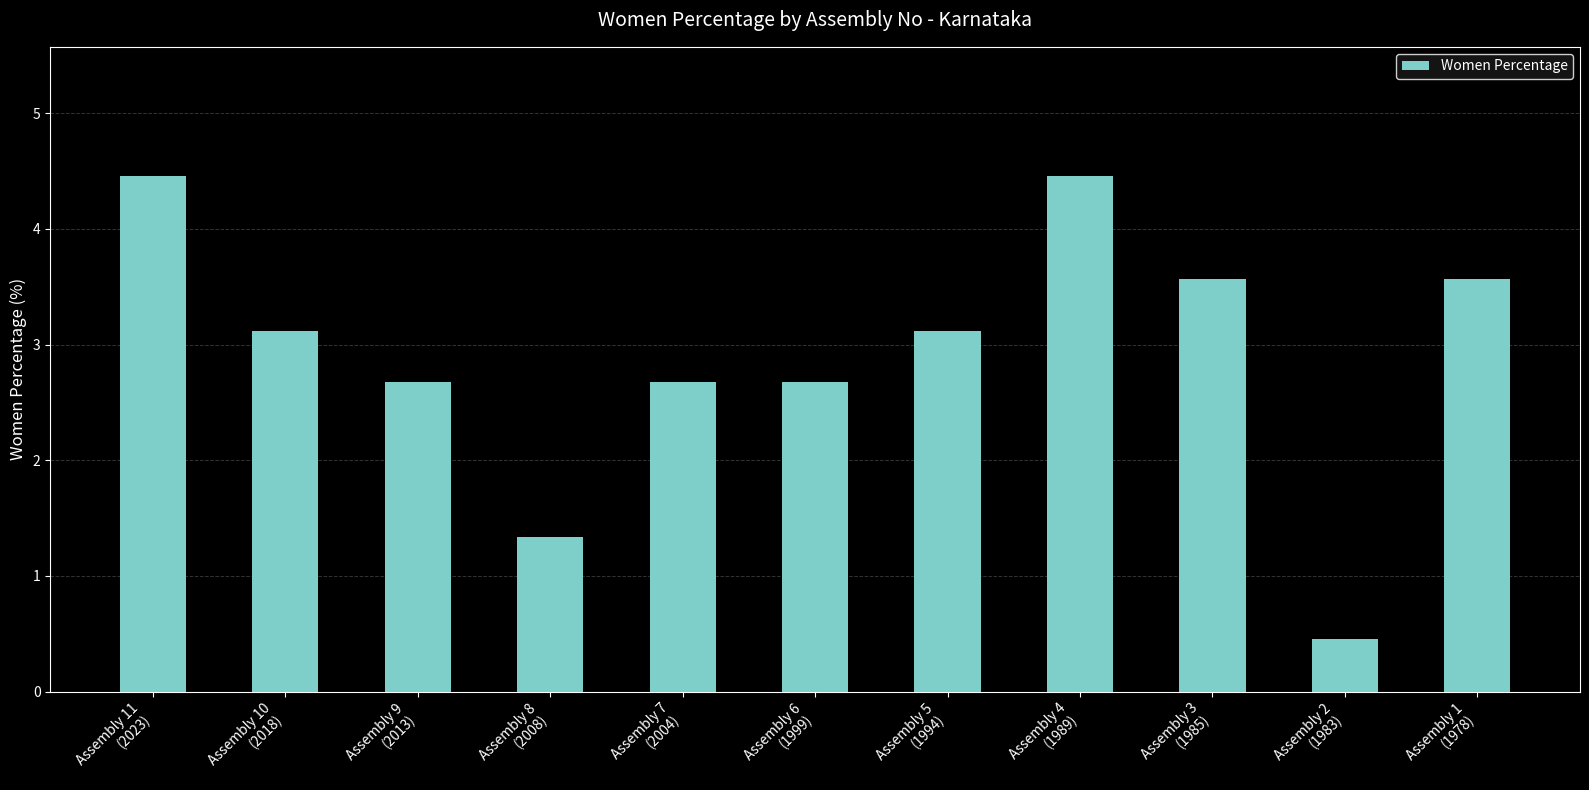

What is the maximum value shown in the chart?

4.5